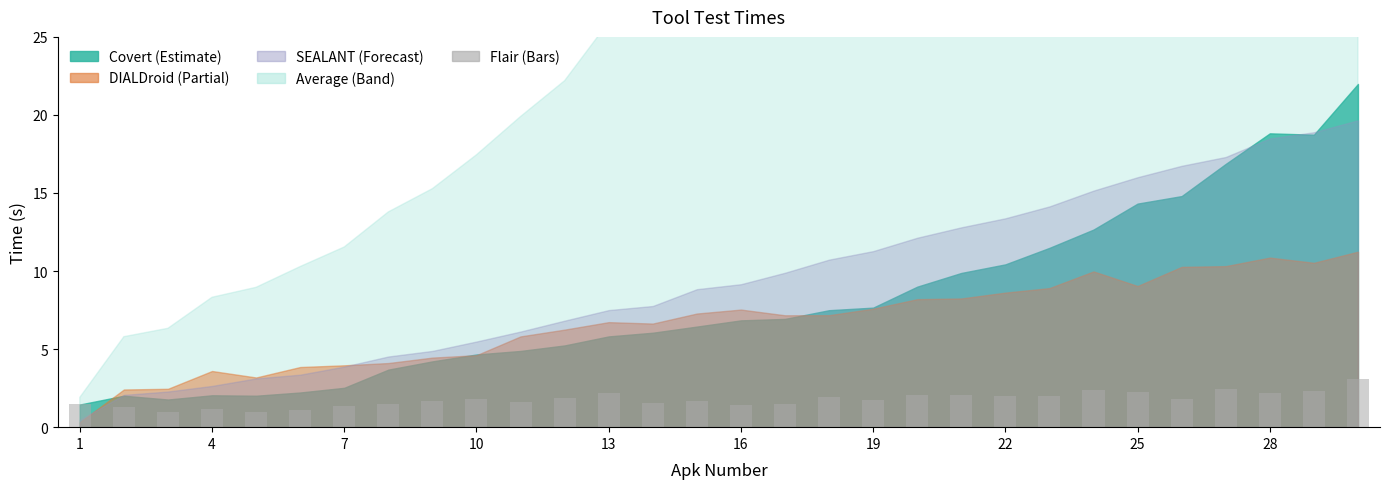

What is the minimum value shown in the chart?

1.0